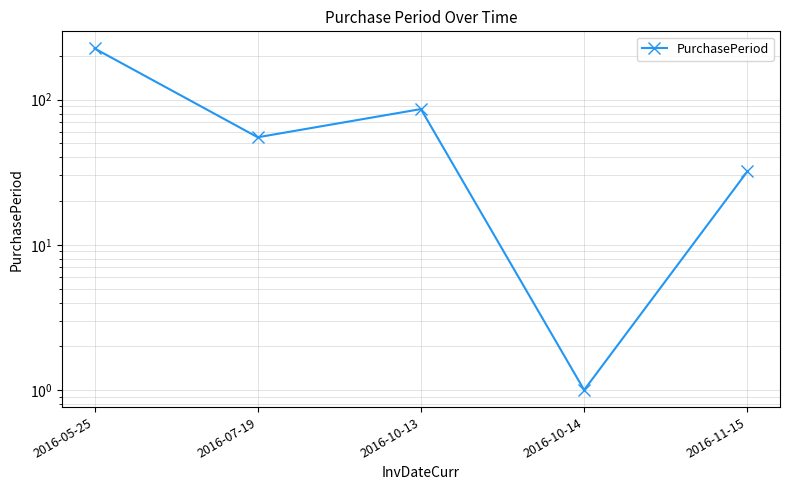

How many points are lower than both their immediate neighbors (excluding endpoints)?

2